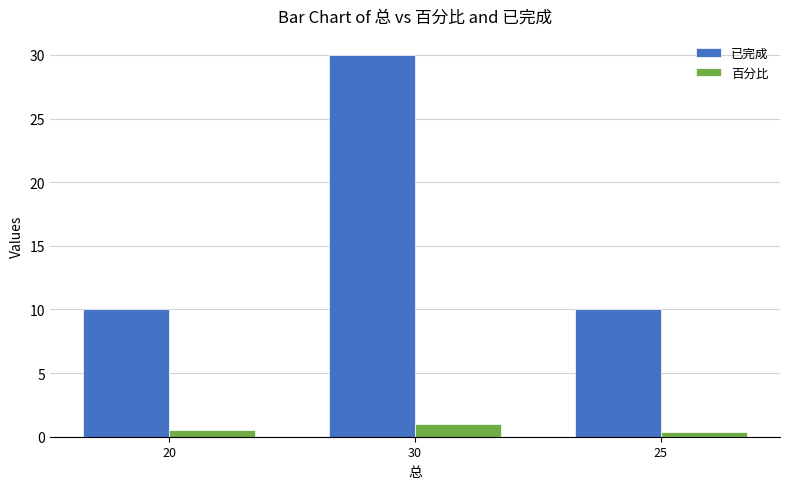

How many data points does each series have?

3